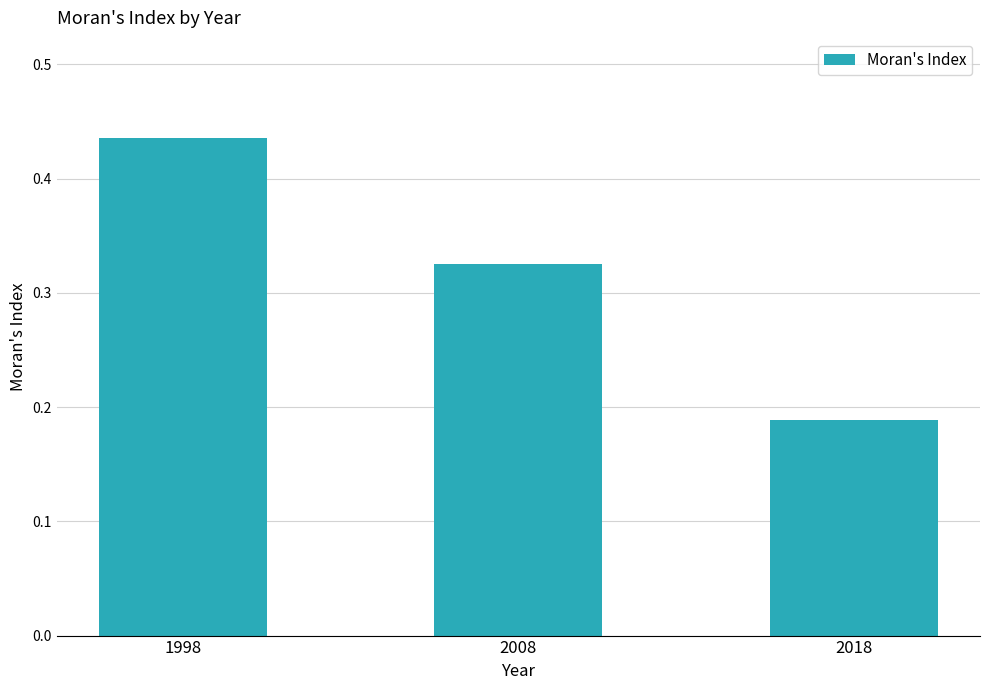

At which category does the chart reach its peak across all series?

1998